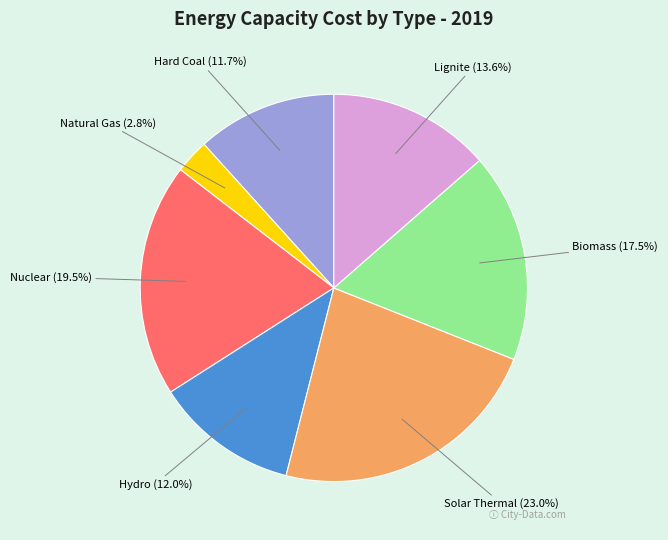

Does any single category account for the majority?

No